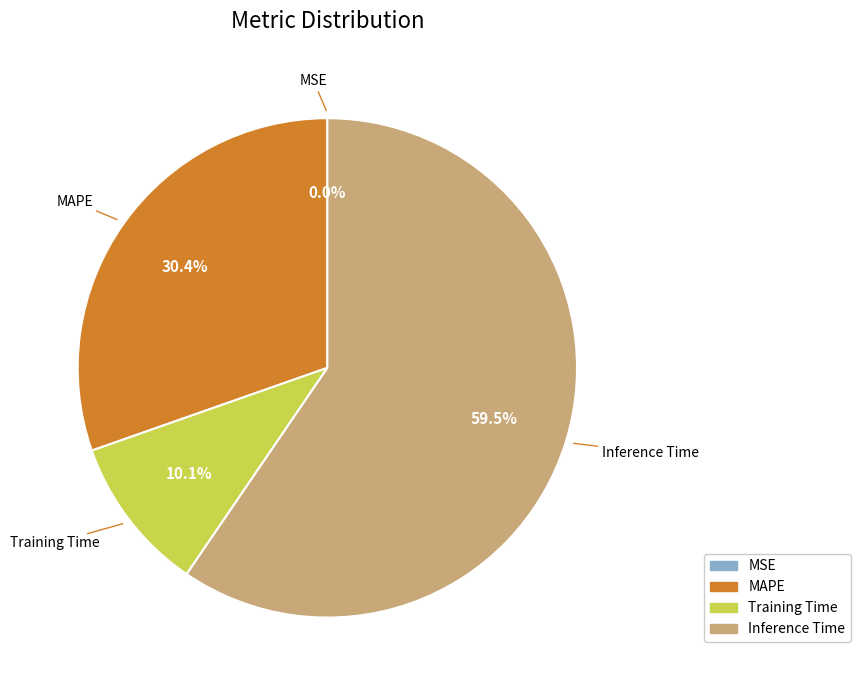

The Training Time slice represents 1% of the pie. True or false?

False